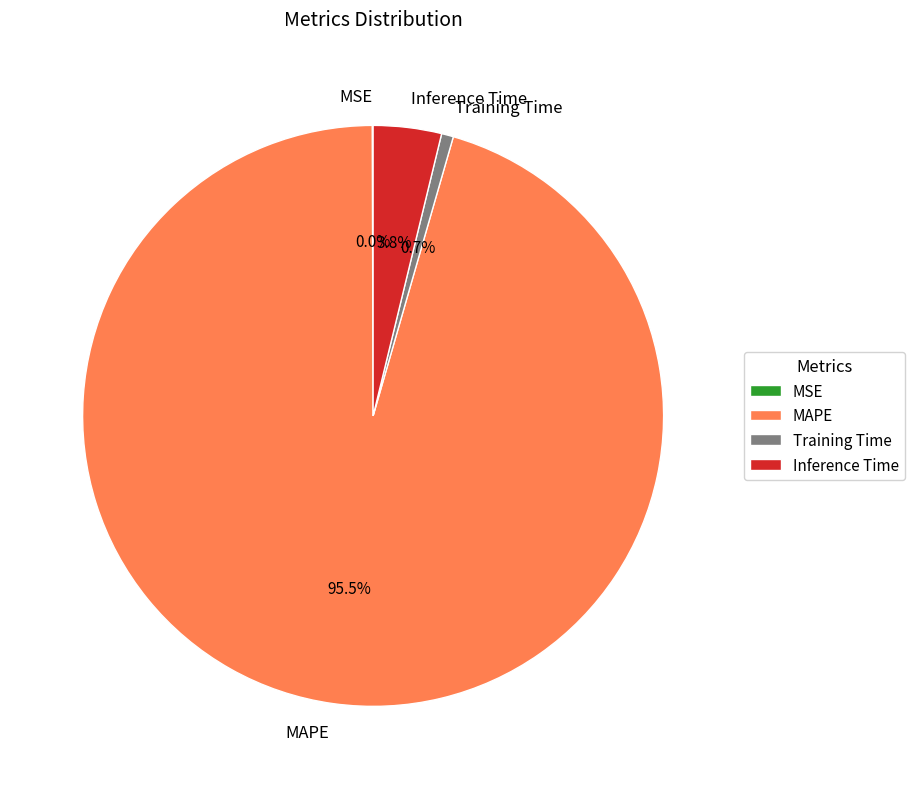

What portion of the pie excludes Inference Time?

96.2%